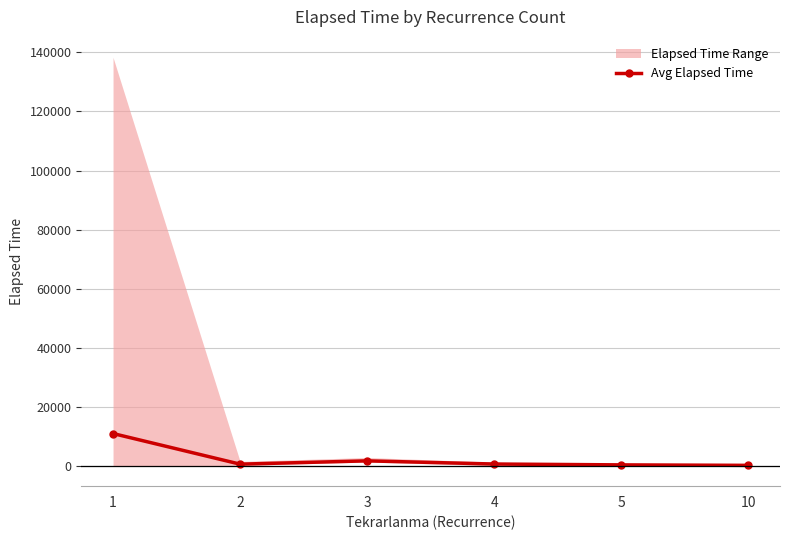

What is the ratio of the value at 4 to the value at 5?

2.0